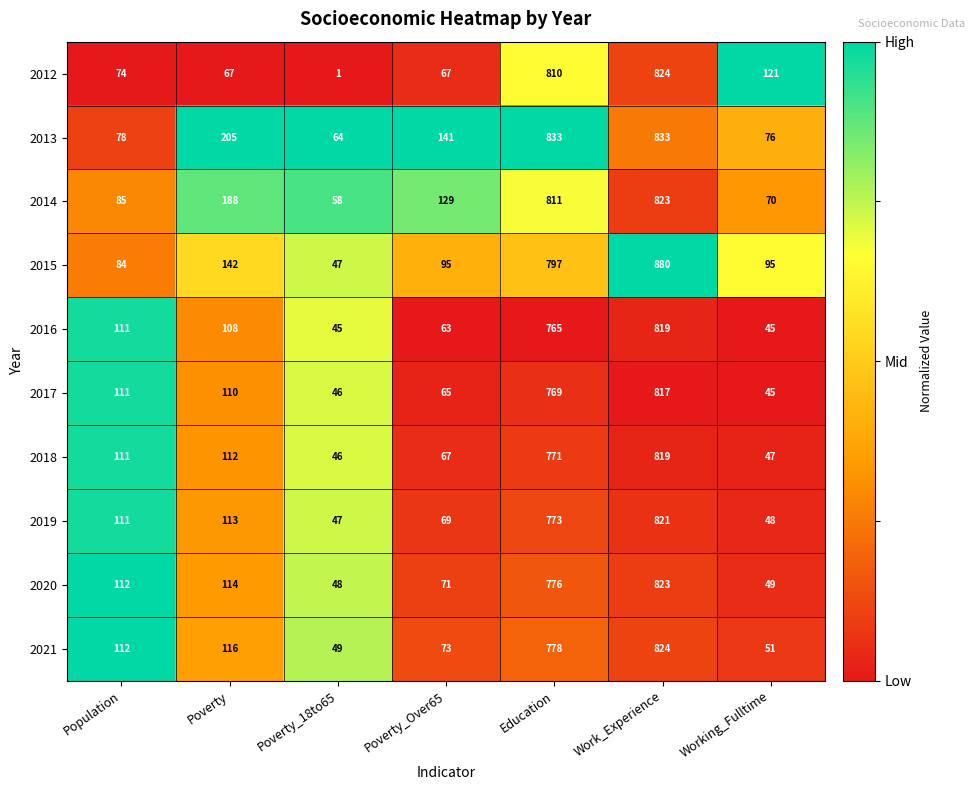

True or false: 2012 has a value of 15 at Poverty.

False